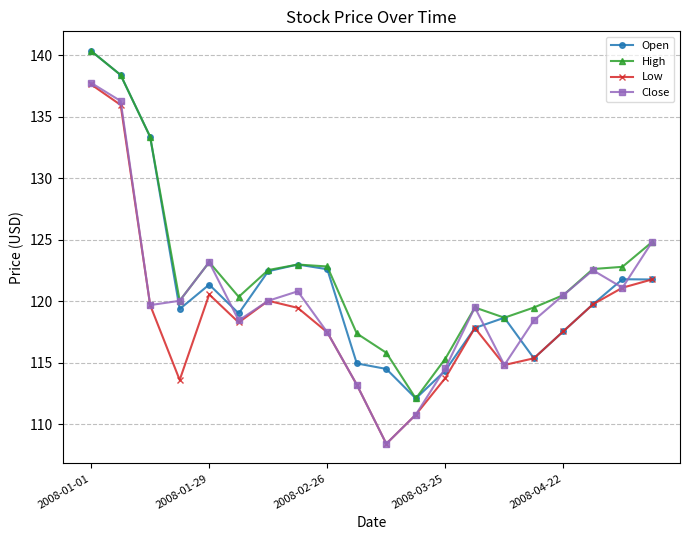

True or false: High and Low intersect in this chart.

False